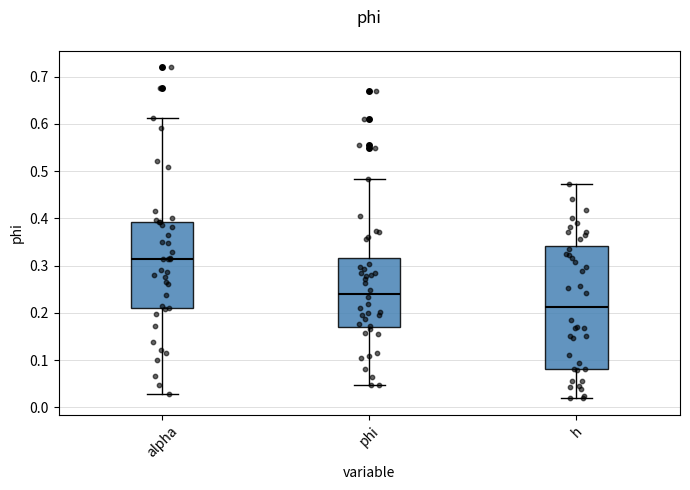

Reading left to right, read every box against the y-axis: the position of its median line, the range the box covers, and the ends of its whiskers. The values are not printed on the chart, so give them approximately, as read against the axis.

alpha: median 0.31, box 0.21 to 0.39, whiskers 0.03 to 0.61
phi: median 0.24, box 0.17 to 0.32, whiskers 0.05 to 0.48
h: median 0.21, box 0.08 to 0.34, whiskers 0.02 to 0.47